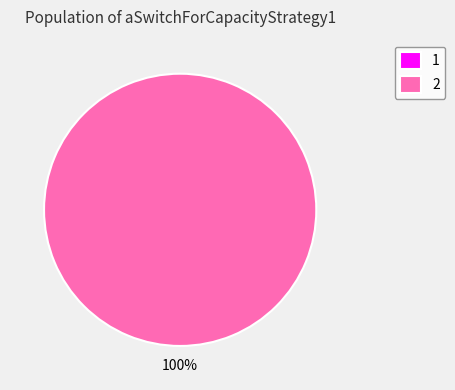

Is it true that 1 is 1% of the pie?

False